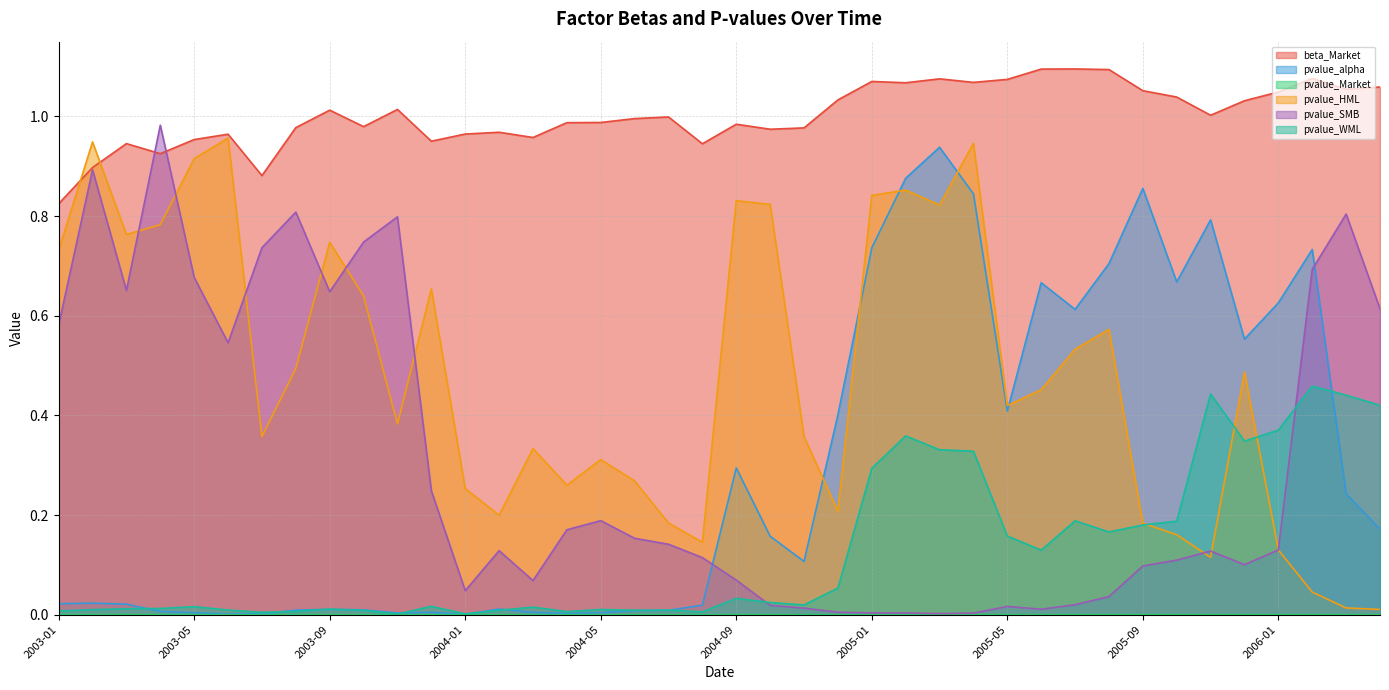

How many lines are shown in the chart?

6